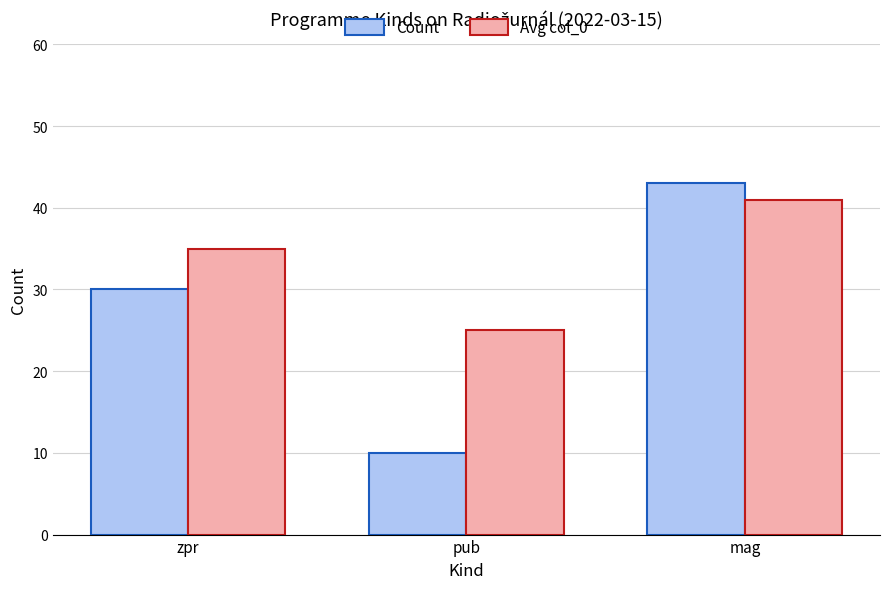

Reading left to right, transcribe all the data shown in this chart.

Count: zpr=30	pub=10	mag=43
Avg col_0: zpr=35	pub=25	mag=41